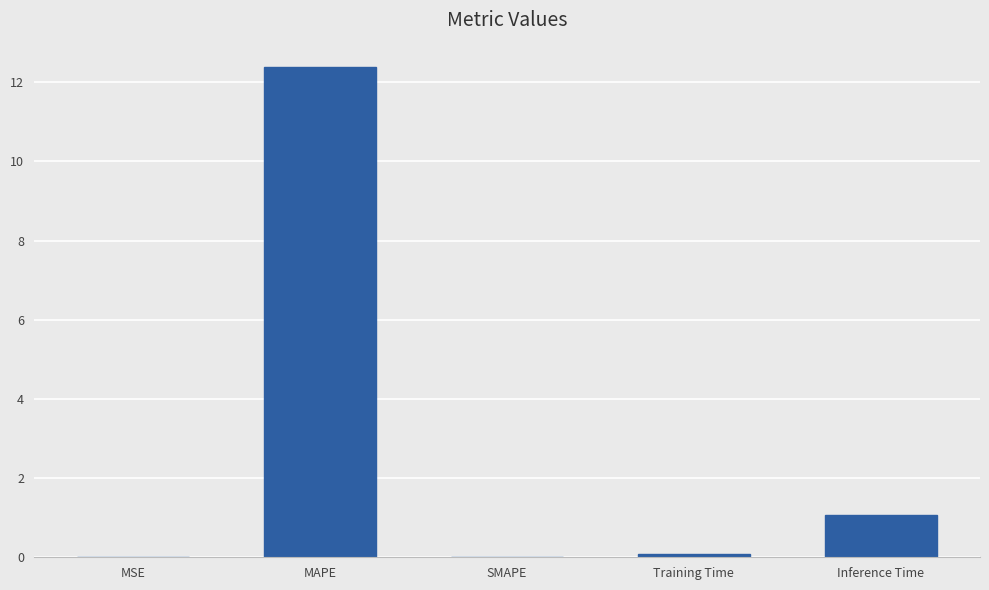

Between Inference Time and SMAPE, which is larger?

Inference Time